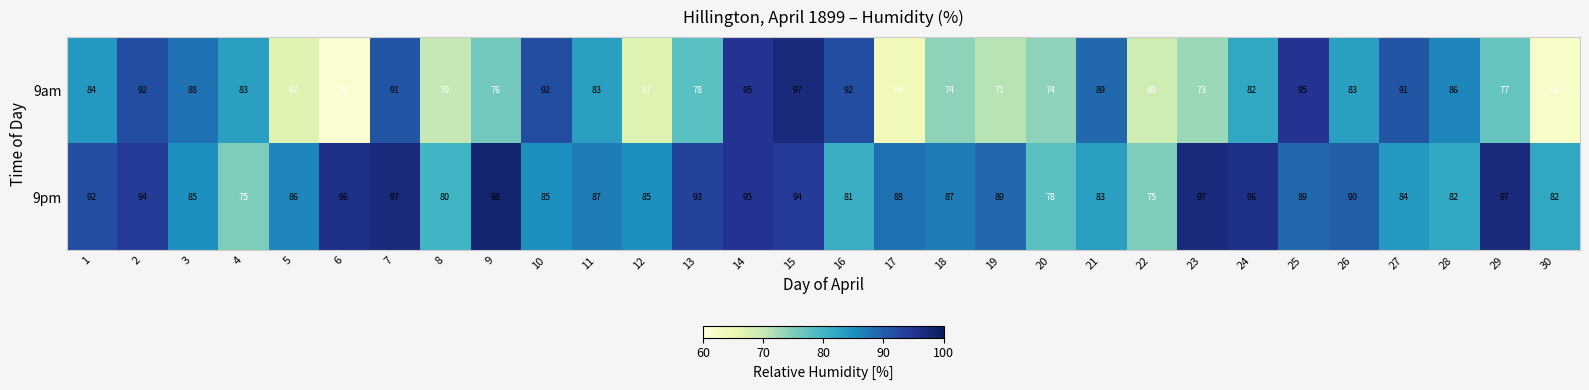

How many distinct data groups are displayed?

2